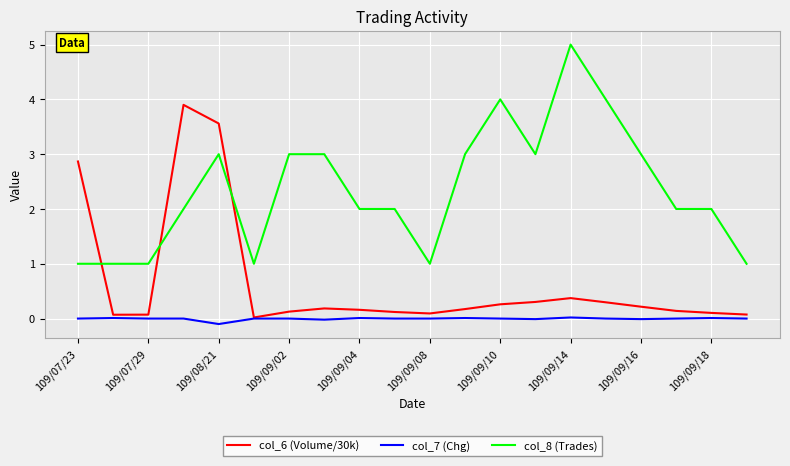

True or false: col_8 (Trades) and col_7 (Chg) intersect in this chart.

False